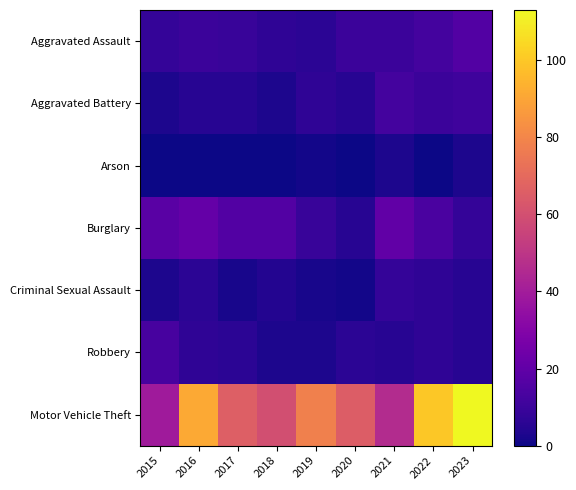

Reading left to right, extract all data points from this chart.

Aggravated Assault: 2015=8	2016=10	2017=9	2018=7	2019=6	2020=10	2021=10	2022=12	2023=16
Aggravated Battery: 2015=3	2016=5	2017=5	2018=3	2019=7	2020=5	2021=12	2022=10	2023=11
Arson: 2015=0	2016=0	2017=0	2018=0	2019=1	2020=0	2021=3	2022=0	2023=3
Burglary: 2015=18	2016=21	2017=16	2018=16	2019=9	2020=5	2021=20	2022=14	2023=8
Criminal Sexual Assault: 2015=3	2016=6	2017=2	2018=4	2019=2	2020=1	2021=8	2022=7	2023=5
Robbery: 2015=13	2016=7	2017=6	2018=3	2019=3	2020=6	2021=5	2022=7	2023=5
Motor Vehicle Theft: 2015=39	2016=91	2017=66	2018=60	2019=78	2020=65	2021=46	2022=100	2023=113